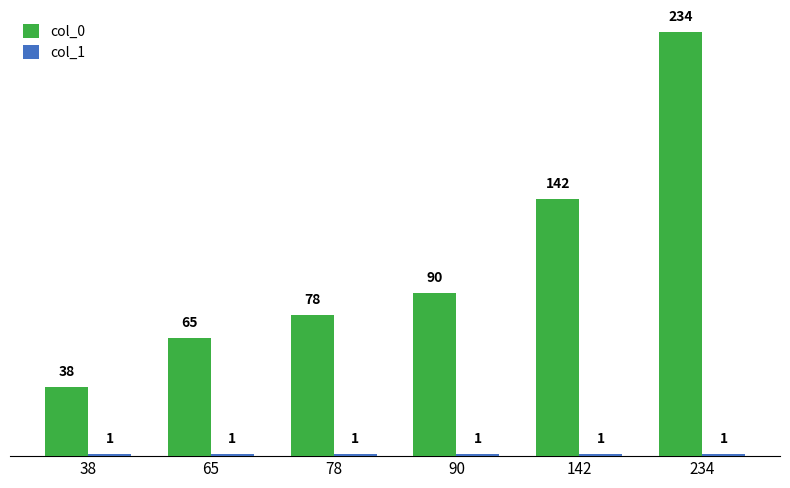

What is the average value of the col_0 series?

108